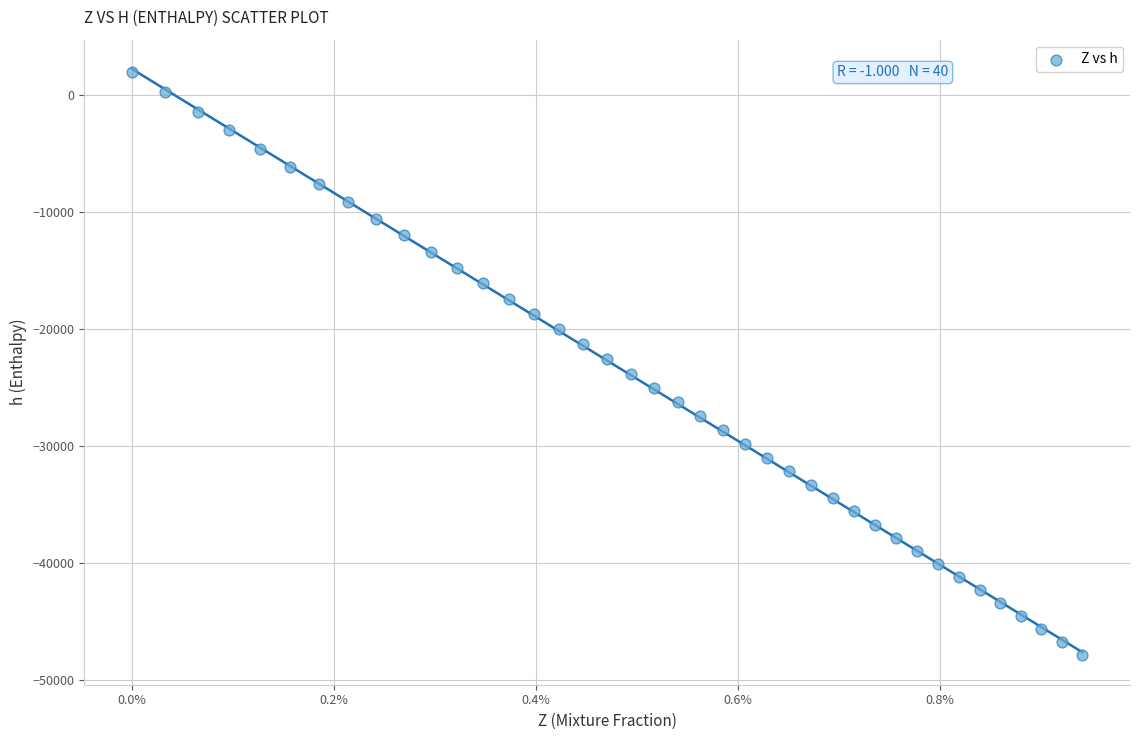

What is the range of Y values (max minus min)?

49759.1